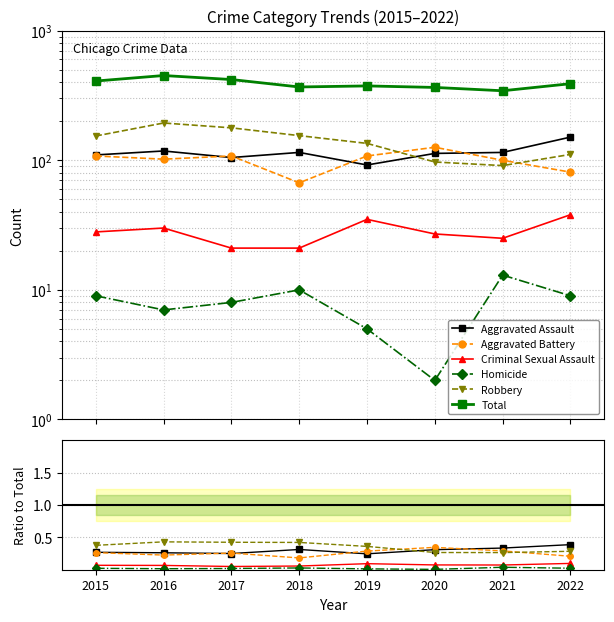

True or false: Total and Robbery intersect in this chart.

False